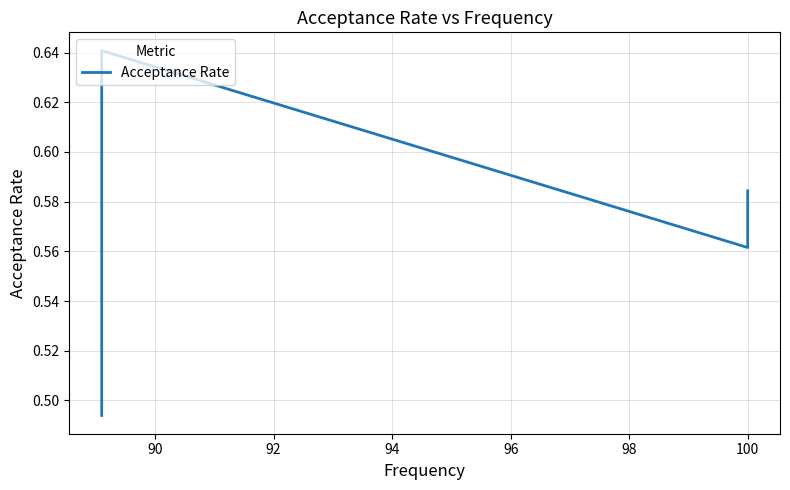

What is the greatest value displayed?

0.6